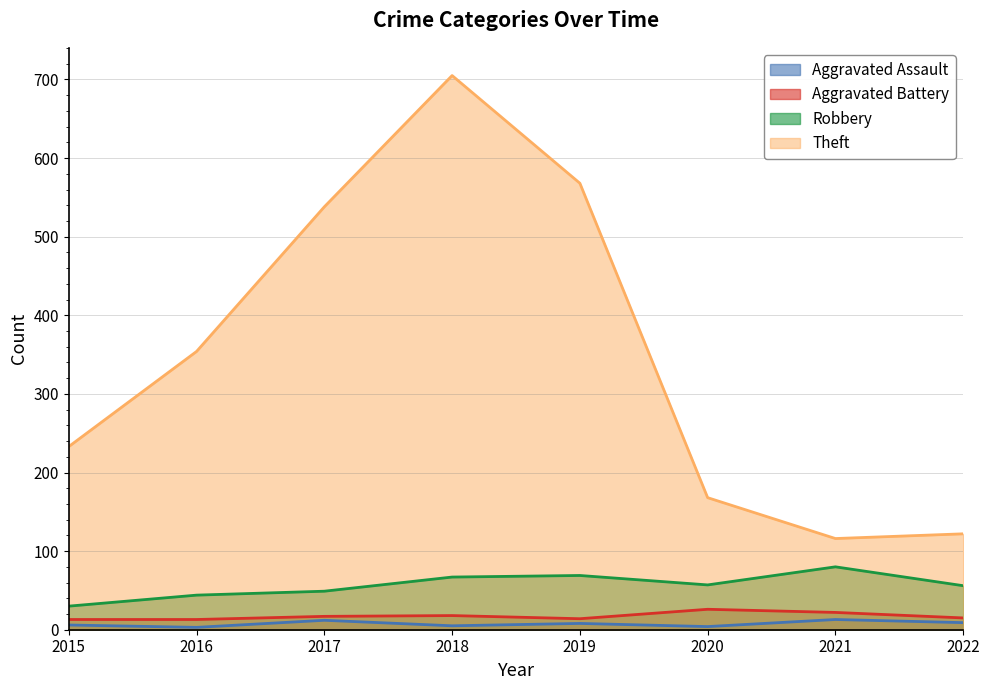

Which category has the highest value in the Aggravated Assault series?

2021